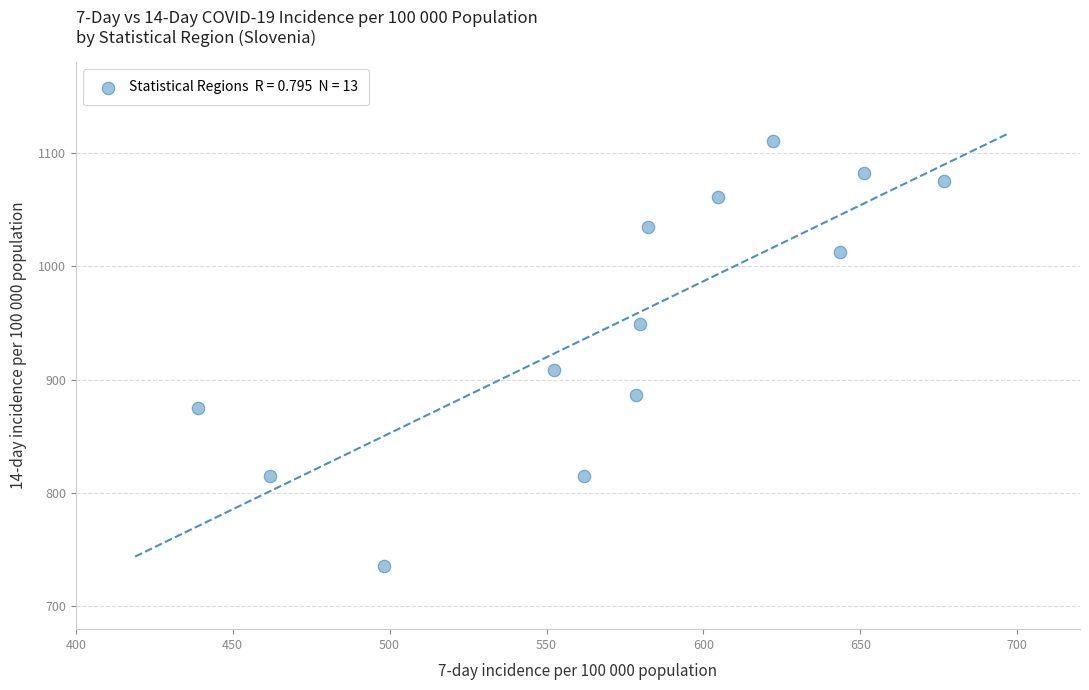

What is the range of Y values (max minus min)?

374.9